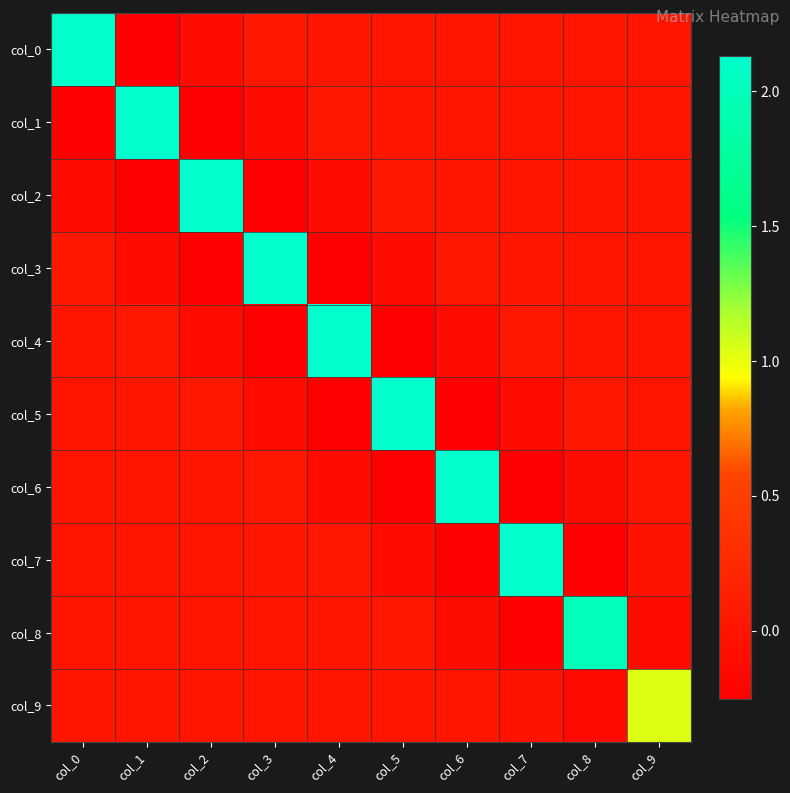

At col_0, list the series in order from smallest to largest.

col_1, col_2, col_5, col_8, col_9, col_6, col_7, col_4, col_3, col_0